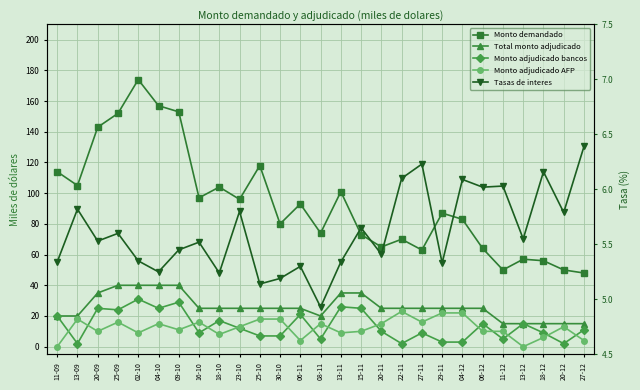

Which series has the largest total across all categories?

Monto demandado